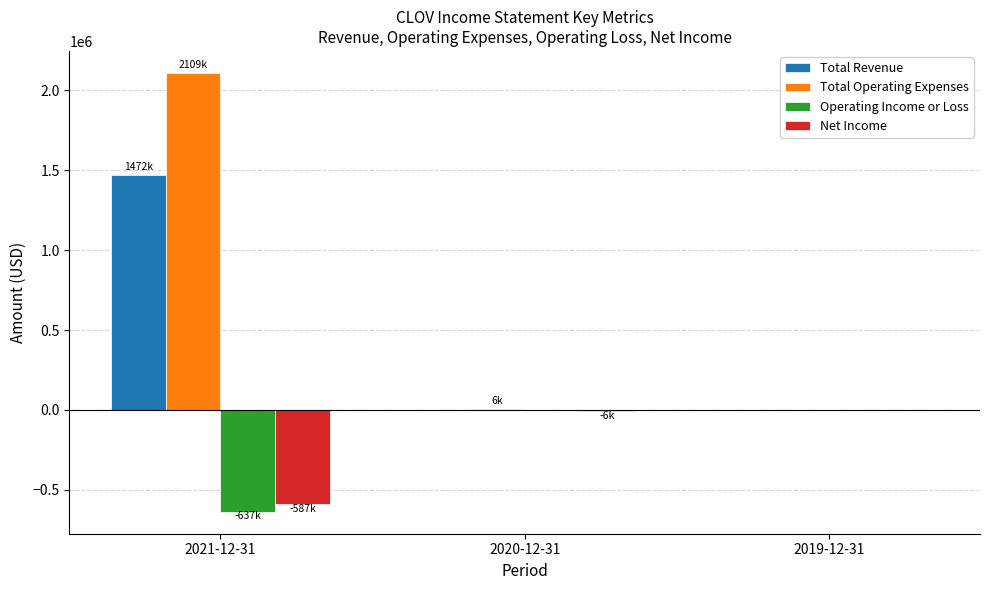

What is the sum of all Total Revenue values?

1472000